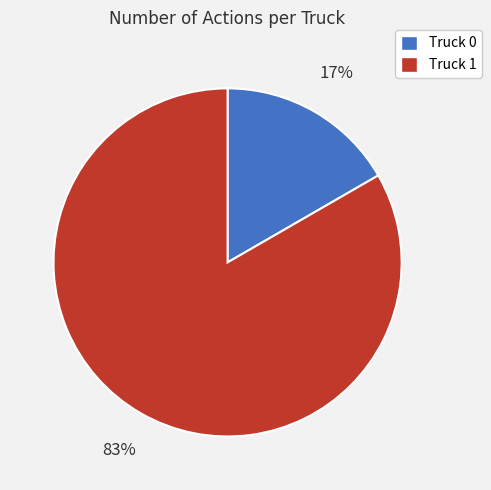

Rank the categories by value from highest to lowest.

Truck 1, Truck 0